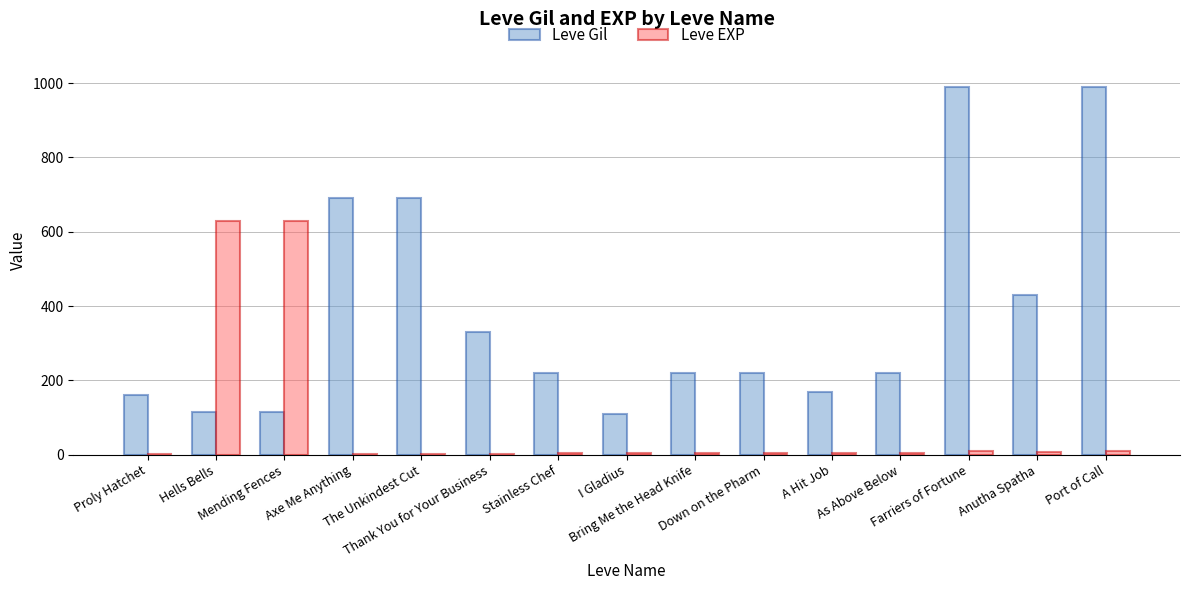

What is the maximum value for Leve EXP?

630